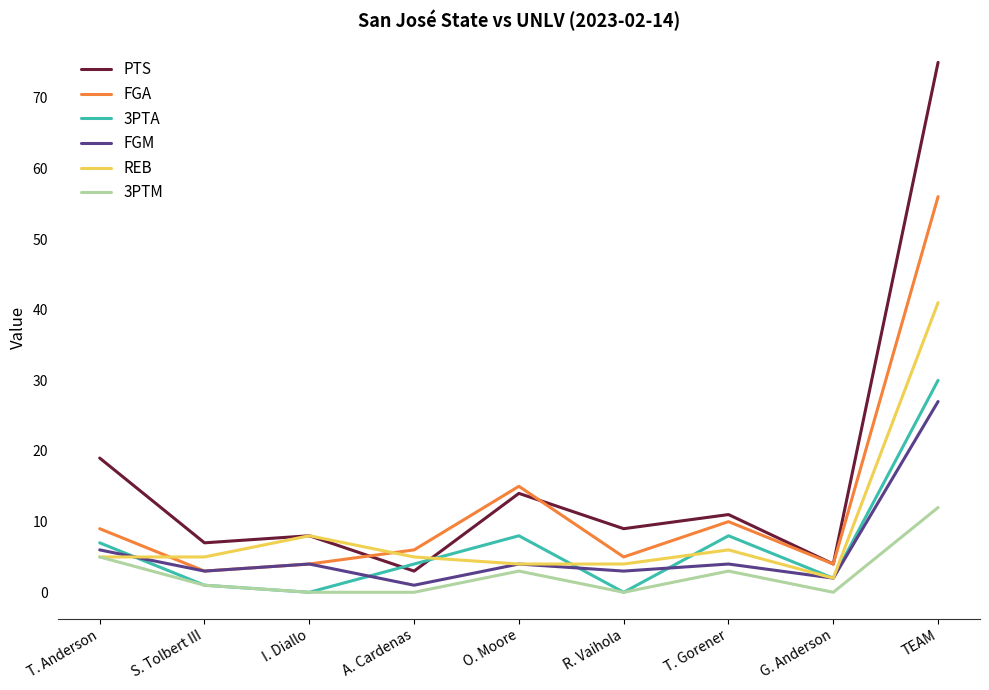

What is the difference between the maximum and second lowest values in the FGM series?

25